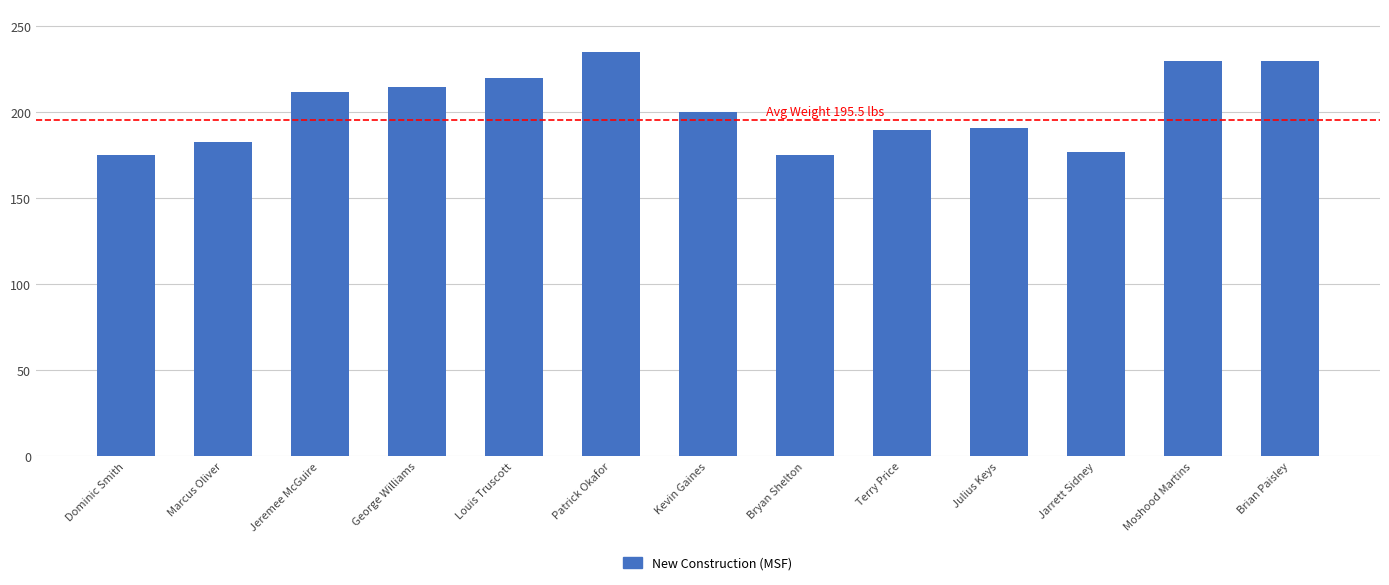

What is the average value?

203